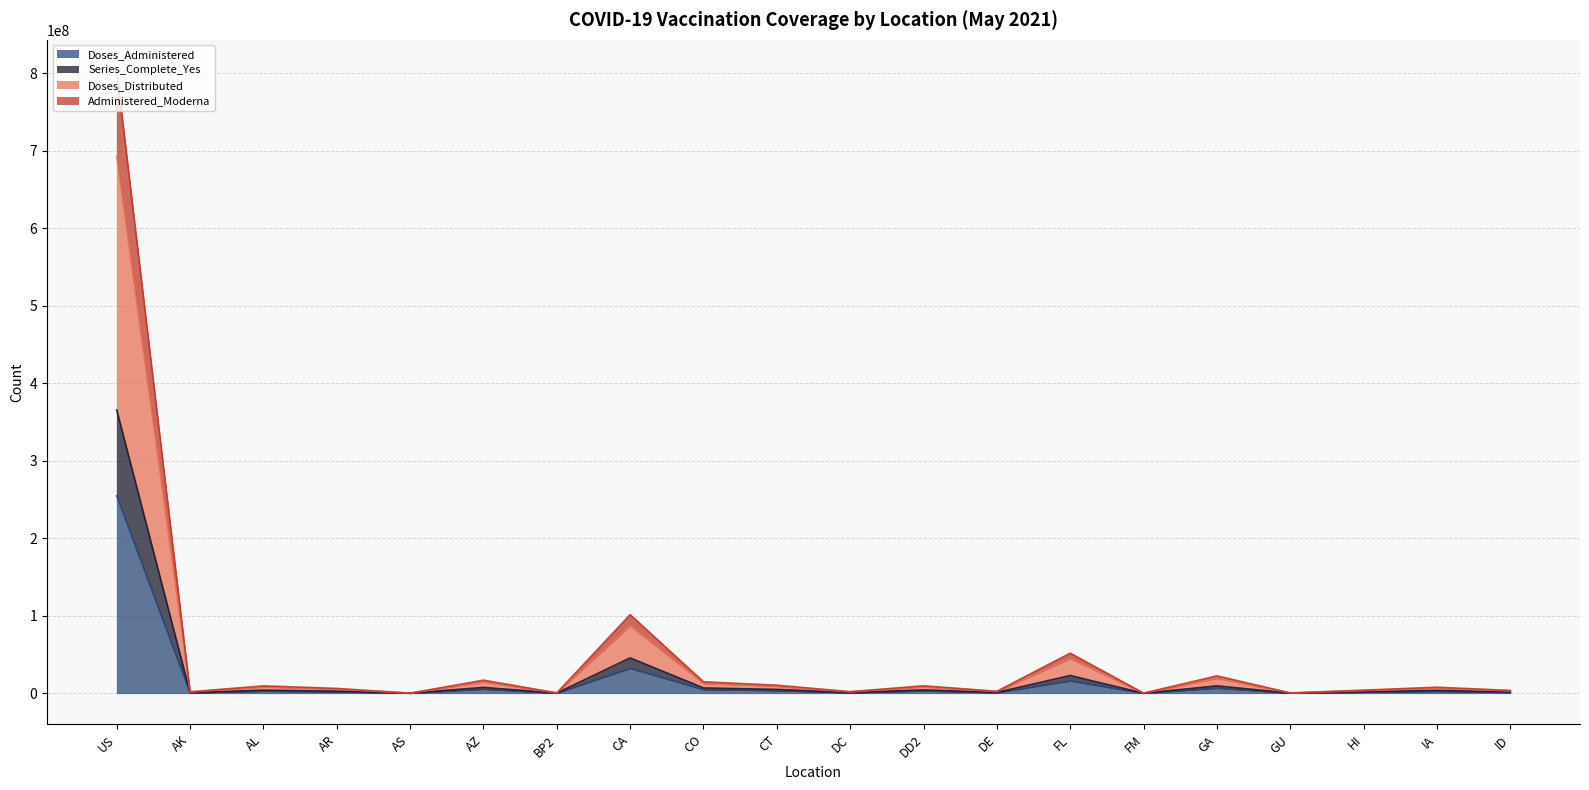

What is the sum of the Doses_Administered values at GU and AL?

2865488